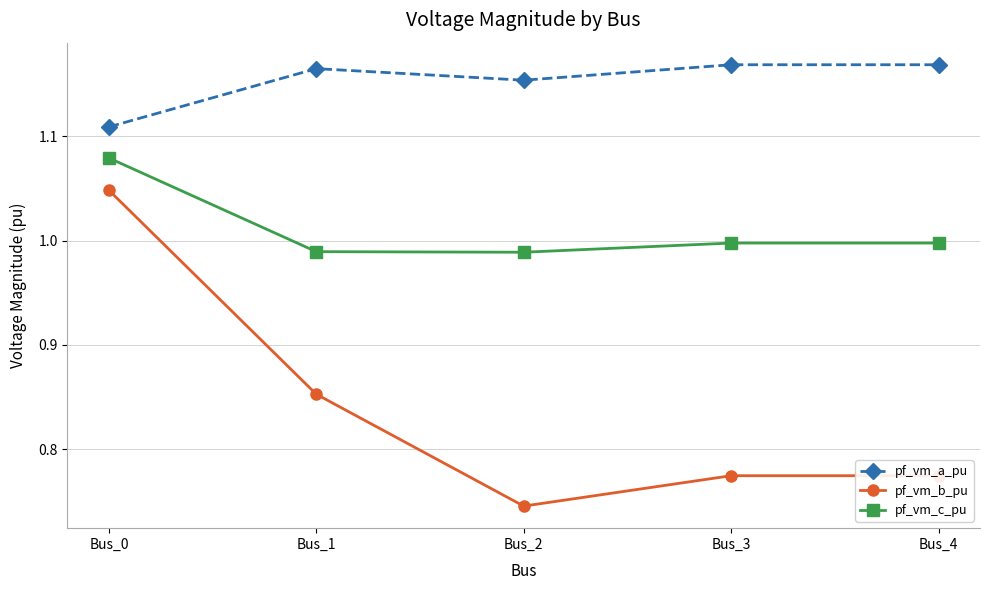

Between Bus_0 and Bus_3, which series saw the biggest shift?

pf_vm_b_pu